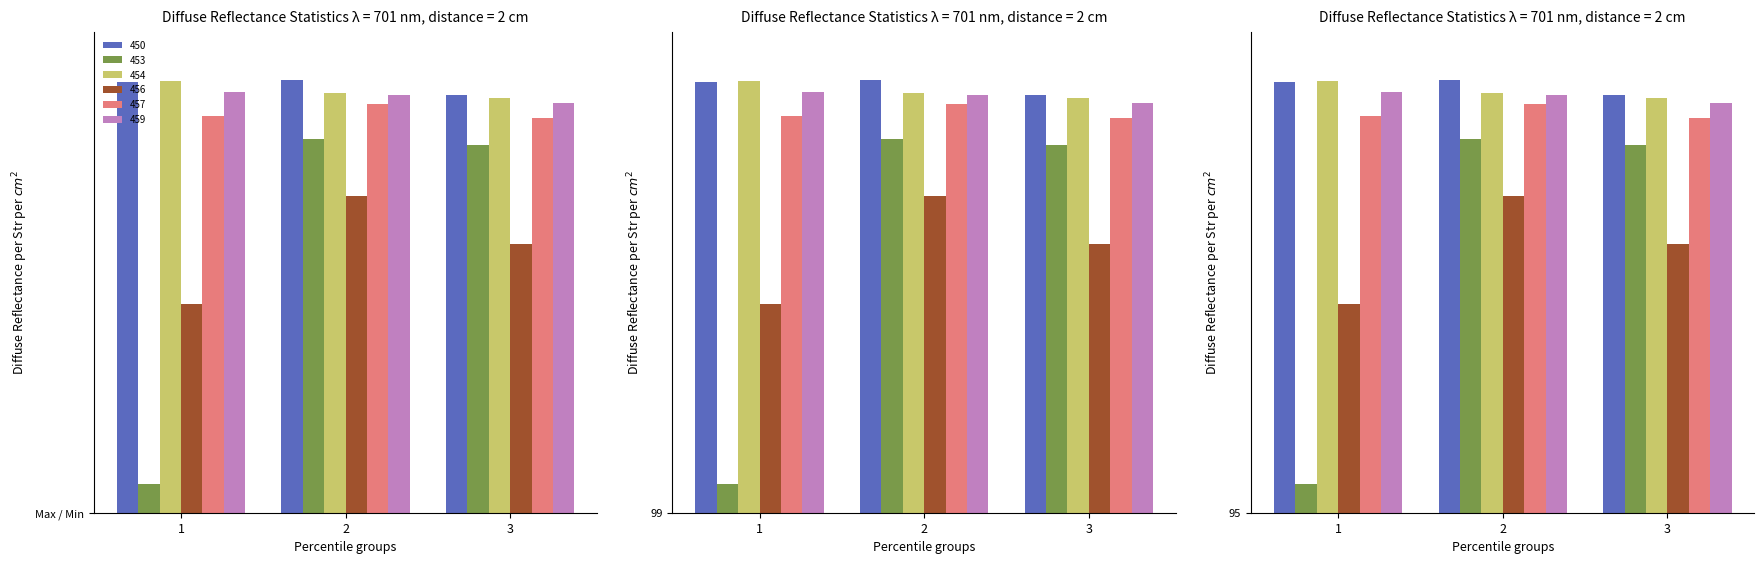

Reading left to right, transcribe all the data shown in this chart.

450: 3.7	3.7	3.7
453: 2.2	3.5	3.5
454: 3.7	3.7	3.6
456: 2.9	3.3	3.1
457: 3.6	3.6	3.6
459: 3.7	3.7	3.6